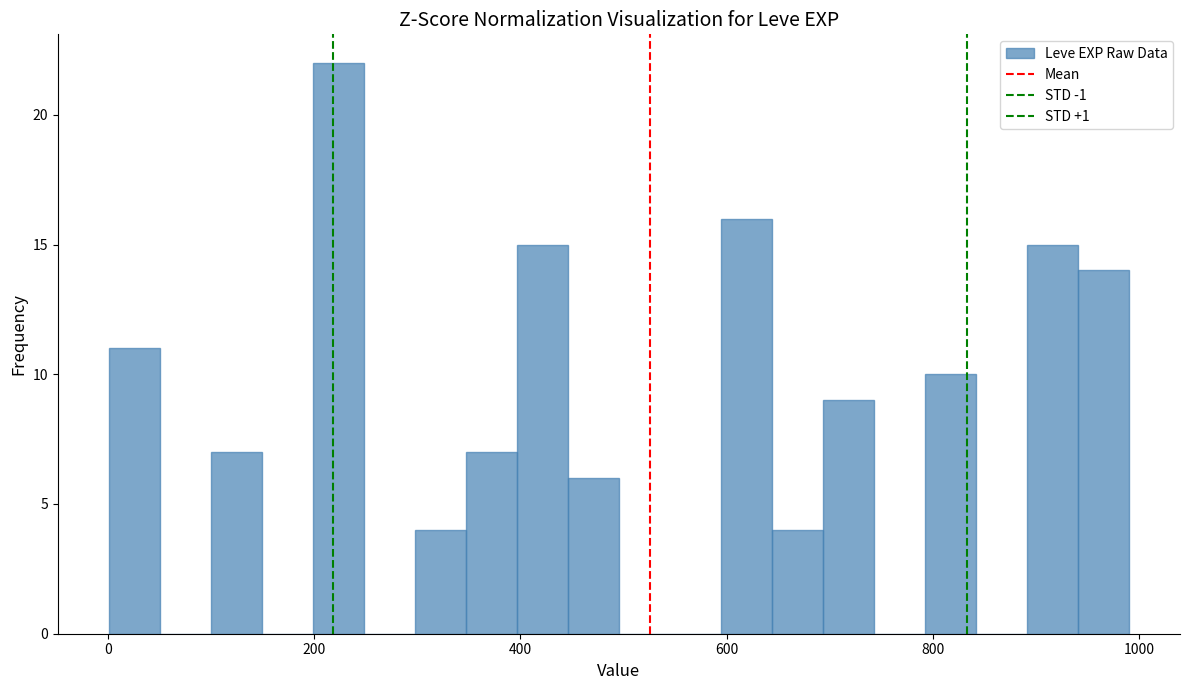

Read against the x-axis, roughly where is the centre of the tallest bar?

220